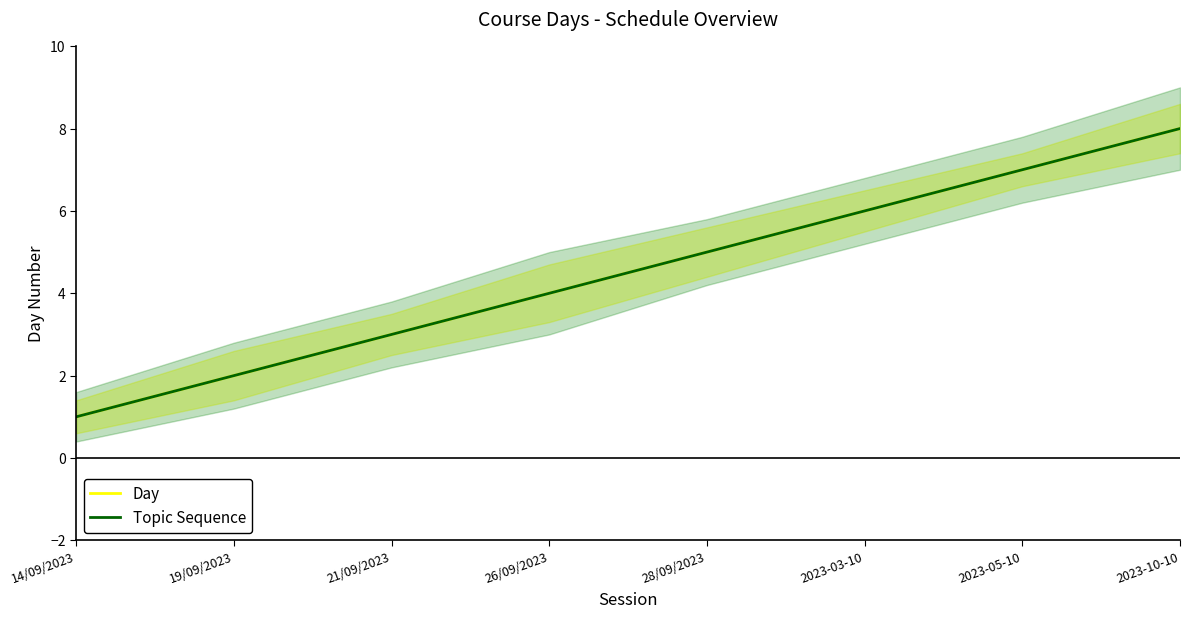

True or false: Day and Topic Sequence cross at least once.

False